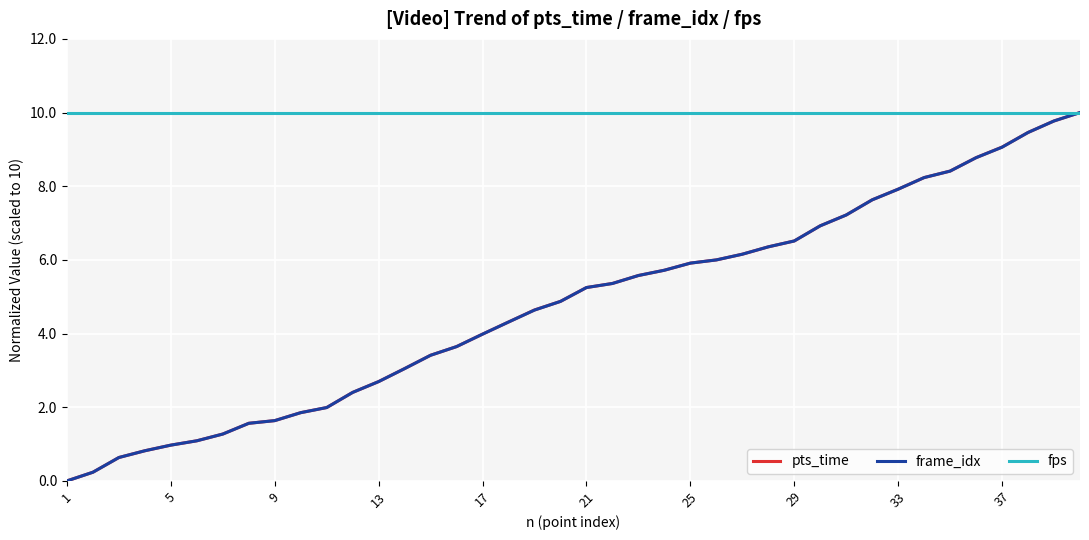

Reading left to right, list all the values displayed in this chart.

pts_time: 0.0	0.2	0.6	0.8	1.0	1.1	1.3	1.6	1.6	1.9	2.0	2.4	2.7	3.0	3.4	3.6	4.0	4.3	4.6	4.9	5.2	5.4	5.6	5.7	5.9	6.0	6.2	6.4	6.5	6.9	7.2	7.6	7.9	8.2	8.4	8.8	9.1	9.5	9.8	10.0
frame_idx: 0.0	0.2	0.6	0.8	1.0	1.1	1.3	1.6	1.6	1.9	2.0	2.4	2.7	3.0	3.4	3.6	4.0	4.3	4.6	4.9	5.2	5.4	5.6	5.7	5.9	6.0	6.2	6.4	6.5	6.9	7.2	7.6	7.9	8.2	8.4	8.8	9.1	9.5	9.8	10.0
fps: 10.0	10.0	10.0	10.0	10.0	10.0	10.0	10.0	10.0	10.0	10.0	10.0	10.0	10.0	10.0	10.0	10.0	10.0	10.0	10.0	10.0	10.0	10.0	10.0	10.0	10.0	10.0	10.0	10.0	10.0	10.0	10.0	10.0	10.0	10.0	10.0	10.0	10.0	10.0	10.0